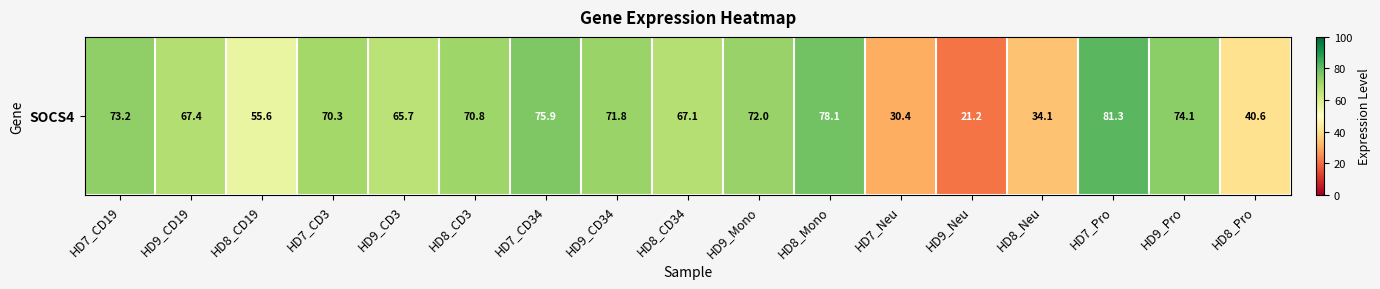

Is it true that the value at HD9_Mono is 72.0?

True